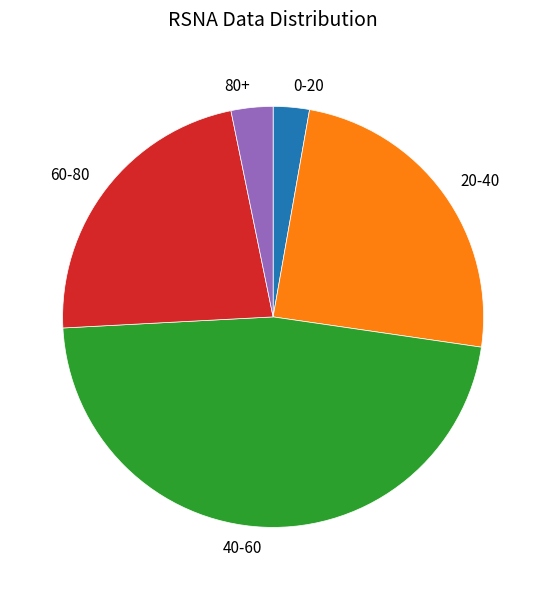

Between 60-80 and 0-20, which is larger?

60-80